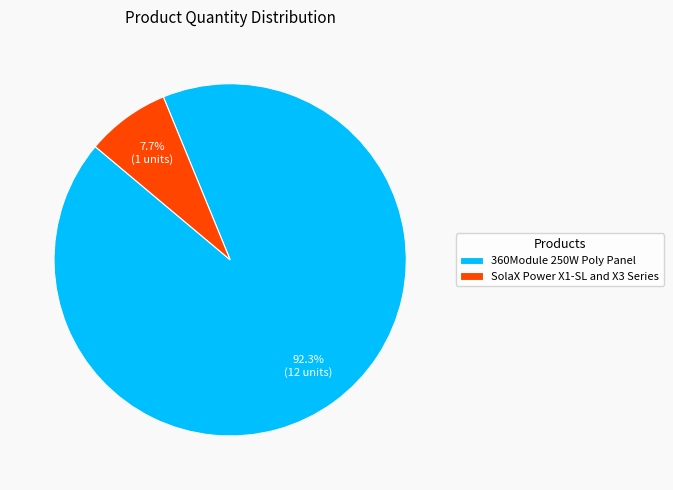

The 360Module 250W Poly Panel slice represents 92% of the pie. True or false?

True